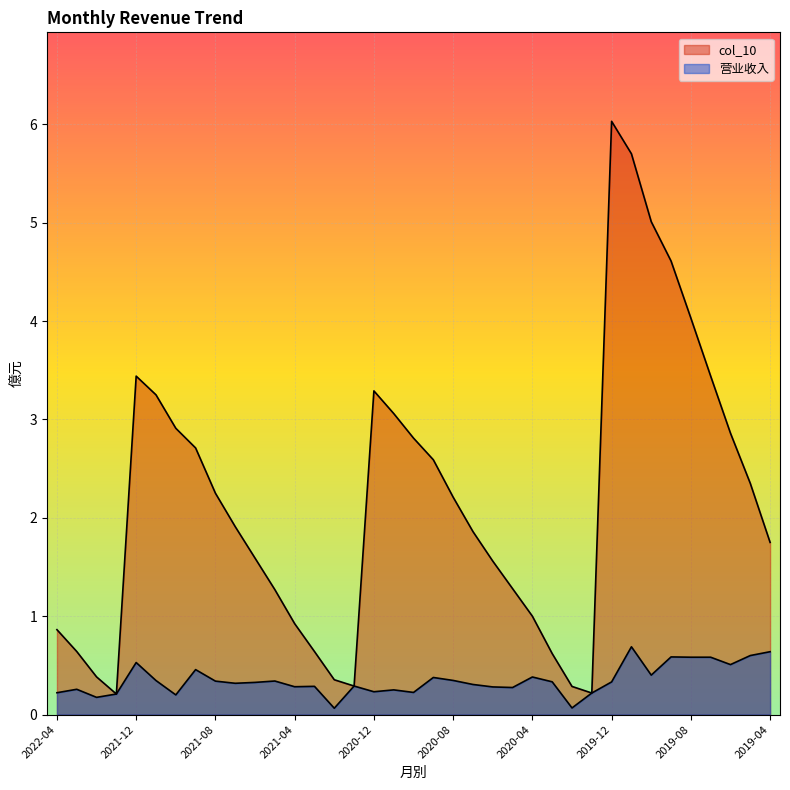

True or false: 营业收入 has more than 0 points higher than both neighbors.

True